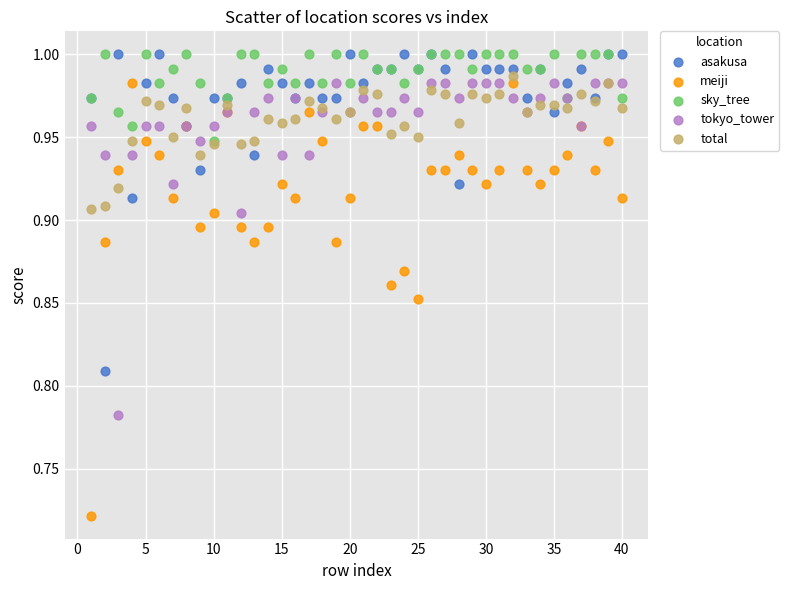

Which series reaches the minimum Y coordinate?

meiji